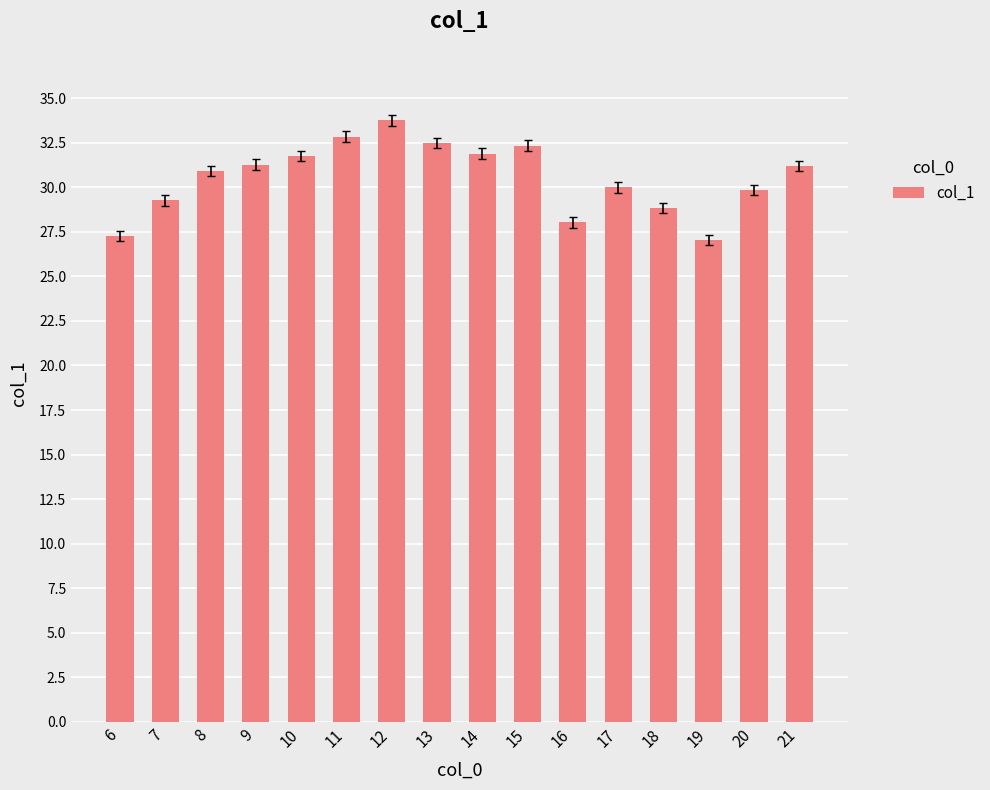

Which label corresponds to the largest value in the chart?

12